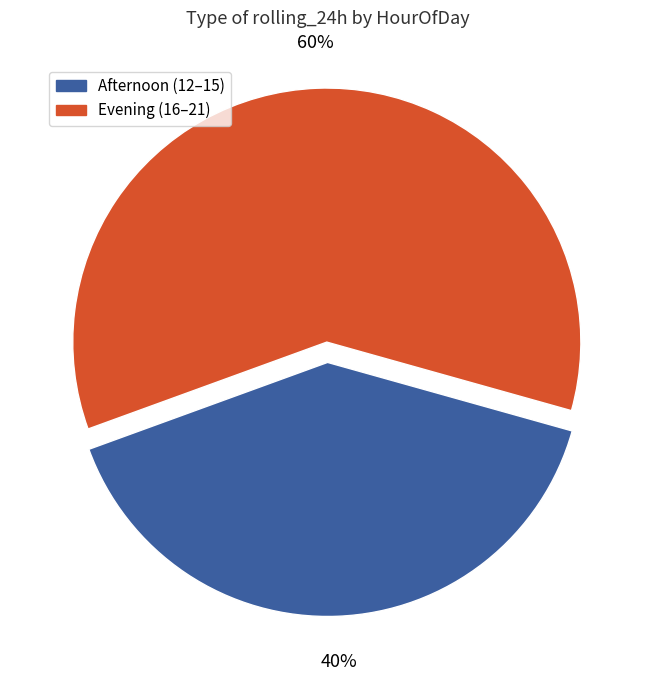

Count the number of slices in the pie.

2